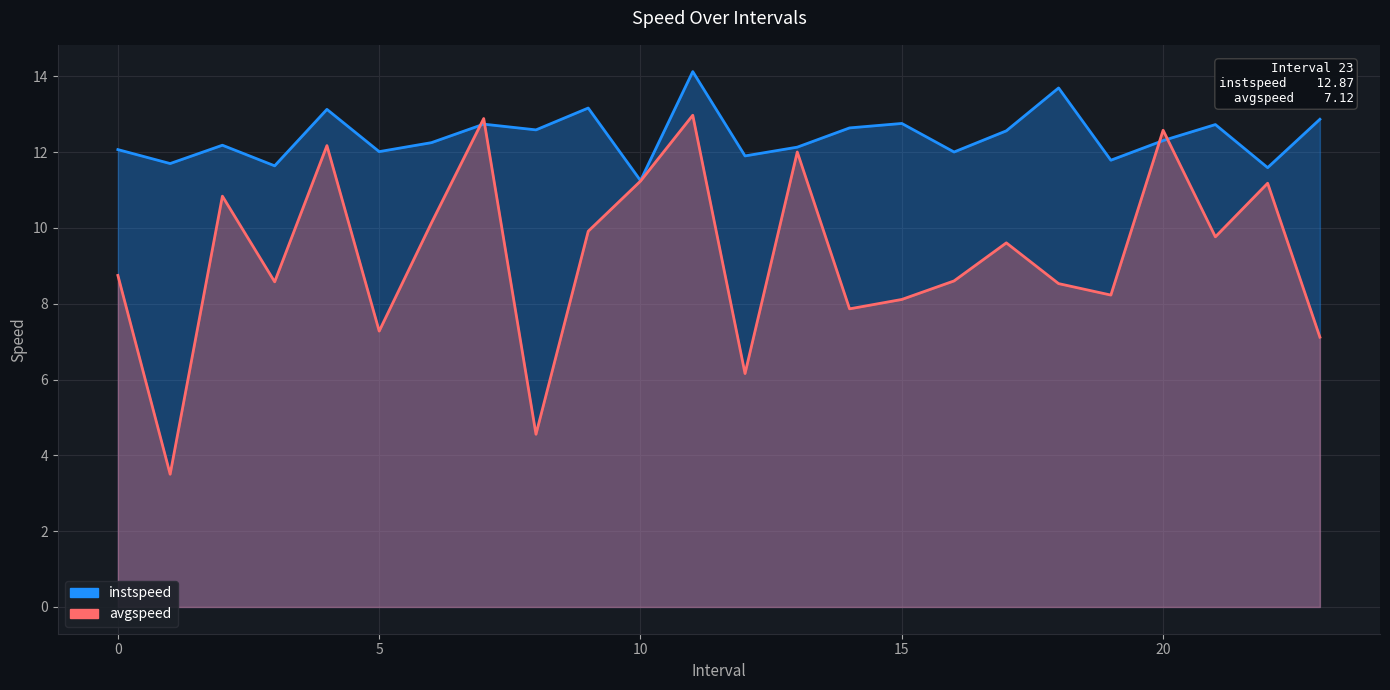

Is it true that instspeed equals 17.3 at 19?

False